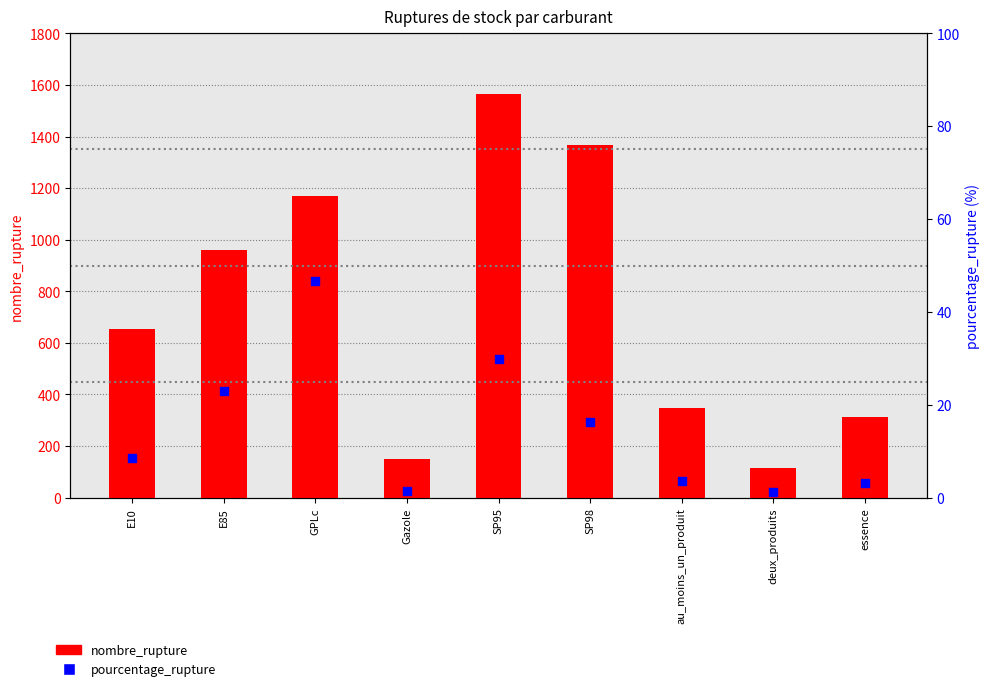

Which series contains the lowest Y value?

pourcentage_rupture